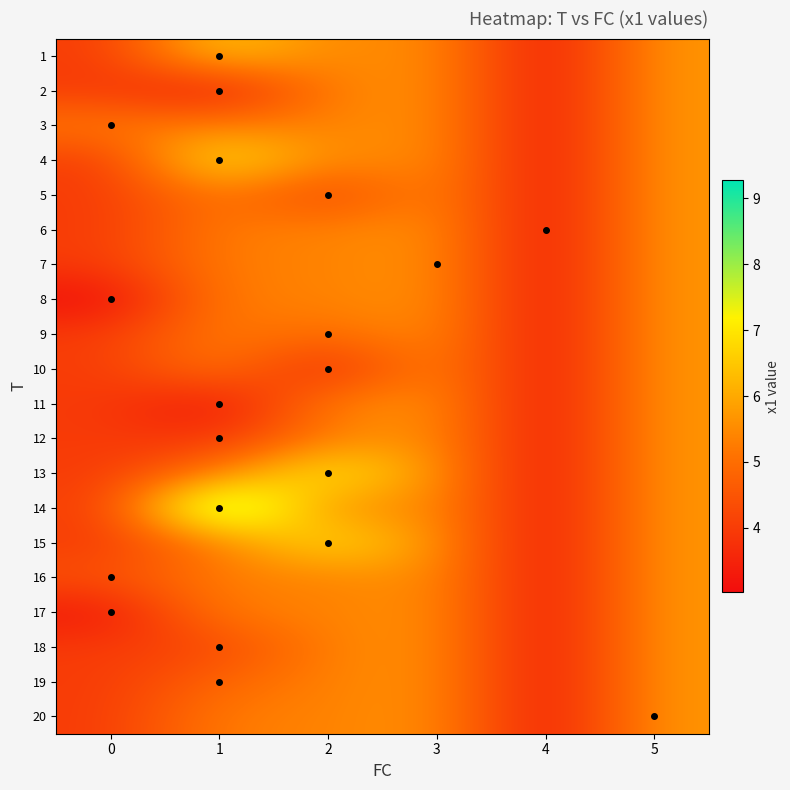

At 2, list the series in order from largest to smallest.

13, 15, 1, 2, 3, 4, 6, 7, 8, 11, 12, 14, 16, 17, 18, 19, 20, 9, 5, 10